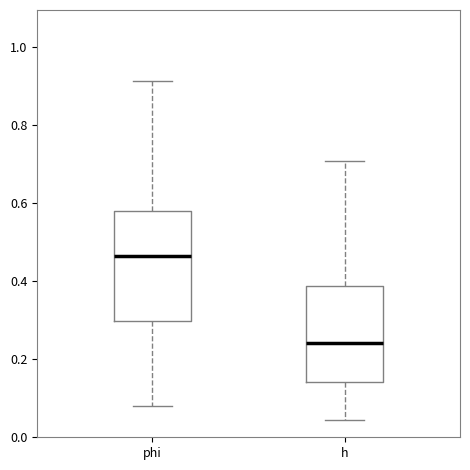

Reading left to right, transcribe this box plot: for each box, give where its median line is, the range the box spans, and where its two whiskers end, as read against the y-axis. The values are not printed on the chart, so give them approximately, as read against the axis.

phi: median 0.46, box 0.30 to 0.58, whiskers 0.08 to 0.92
h: median 0.24, box 0.14 to 0.38, whiskers 0.04 to 0.70